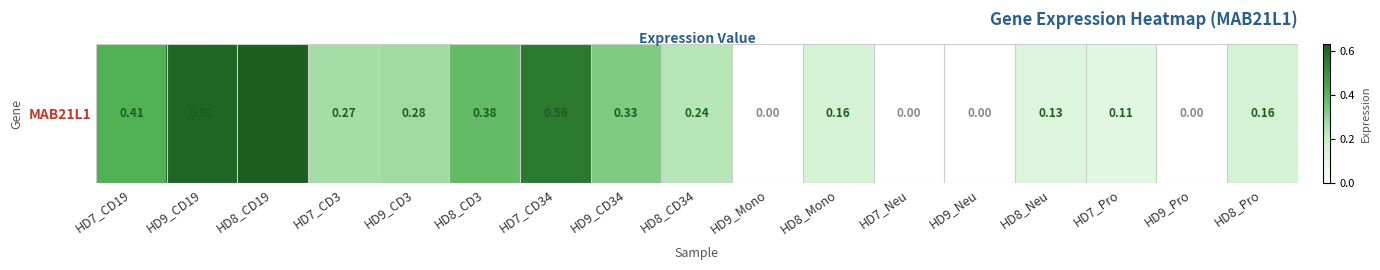

Reading left to right, transcribe all the data shown in this chart.

HD7_CD19=0.4	HD9_CD19=0.6	HD8_CD19=0.6	HD7_CD3=0.3	HD9_CD3=0.3	HD8_CD3=0.4	HD7_CD34=0.6	HD9_CD34=0.3	HD8_CD34=0.2	HD9_Mono=0.0	HD8_Mono=0.2	HD7_Neu=0.0	HD9_Neu=0.0	HD8_Neu=0.1	HD7_Pro=0.1	HD9_Pro=0.0	HD8_Pro=0.2